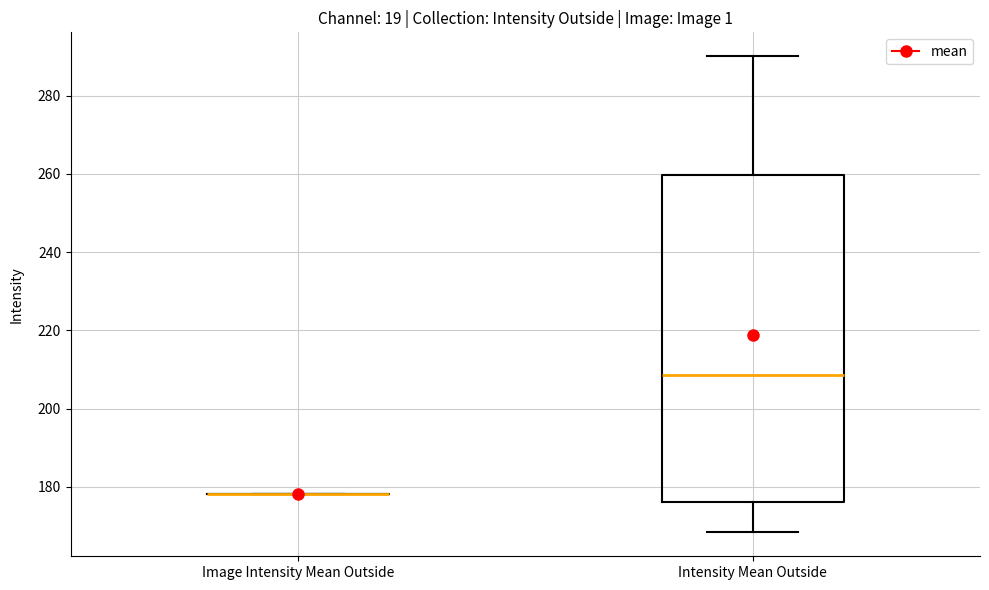

Reading left to right, transcribe this box plot: for each box, give where its median line is, the range the box spans, and where its two whiskers end, as read against the y-axis. The values are not printed on the chart, so give them approximately, as read against the axis.

Image Intensity Mean Outside: box collapsed to a line at 178, whiskers 178 to 178
Intensity Mean Outside: median 208, box 176 to 260, whiskers 168 to 290